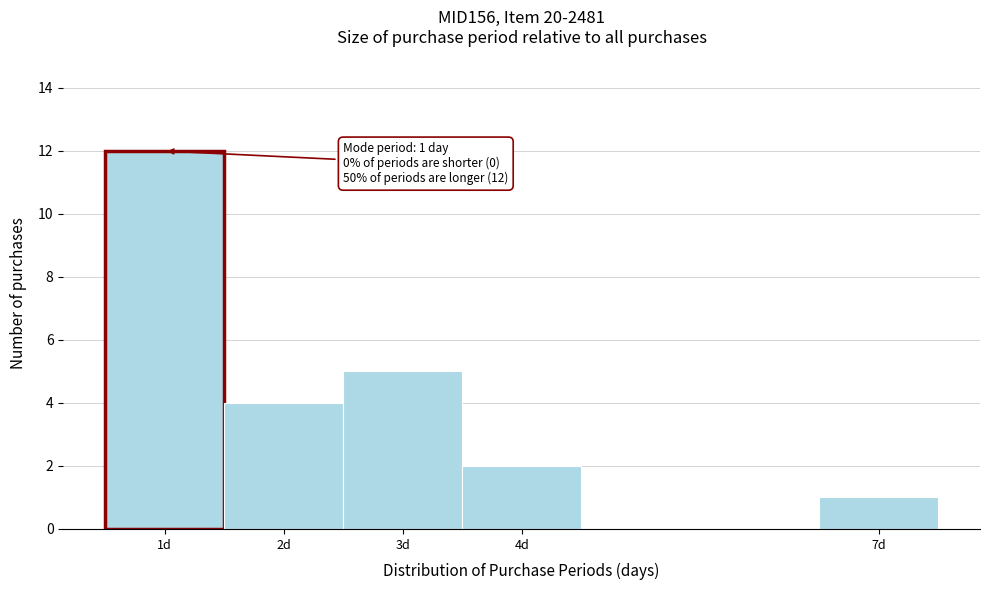

Which range on the x-axis has the tallest bar?

0.5 to 1.5